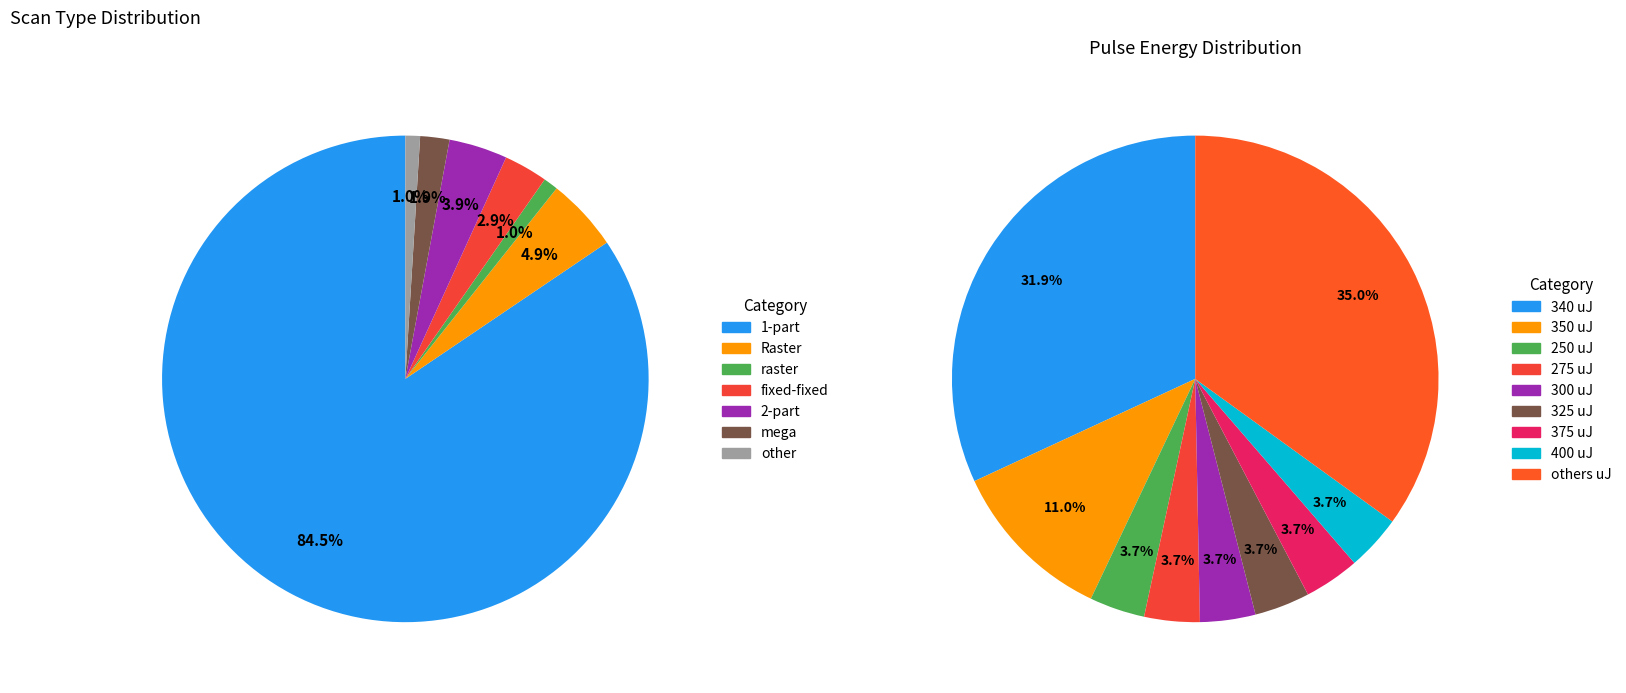

How many segments does this pie chart have?

7